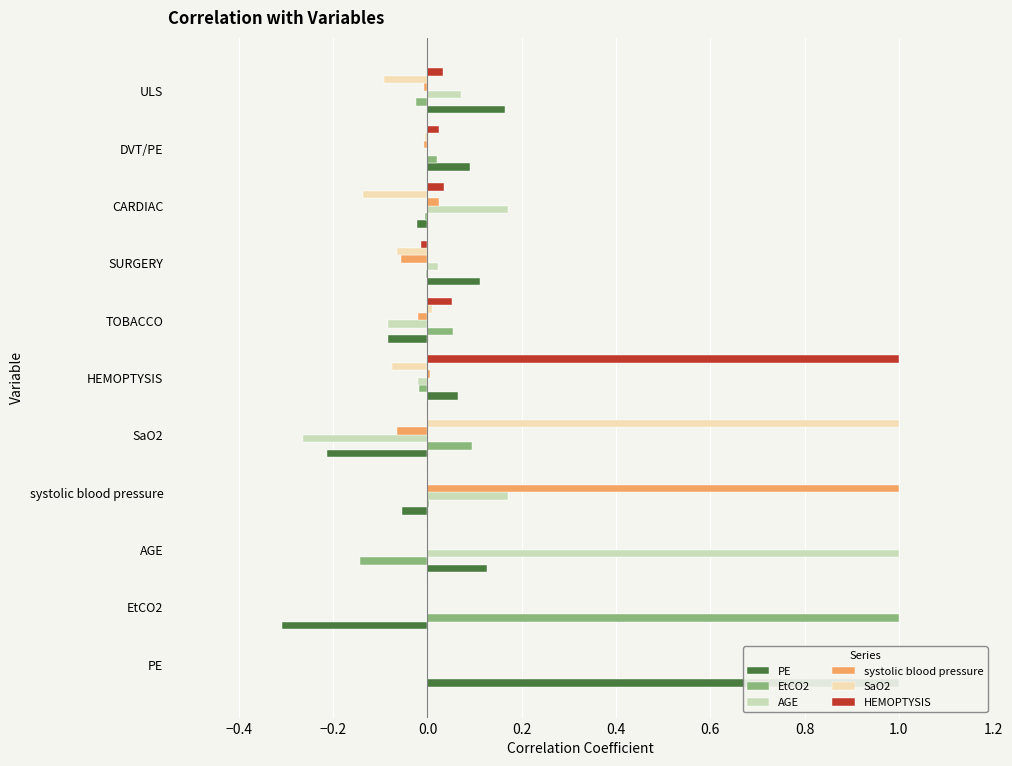

Are the bars grouped side by side (vs. stacked)?

Yes